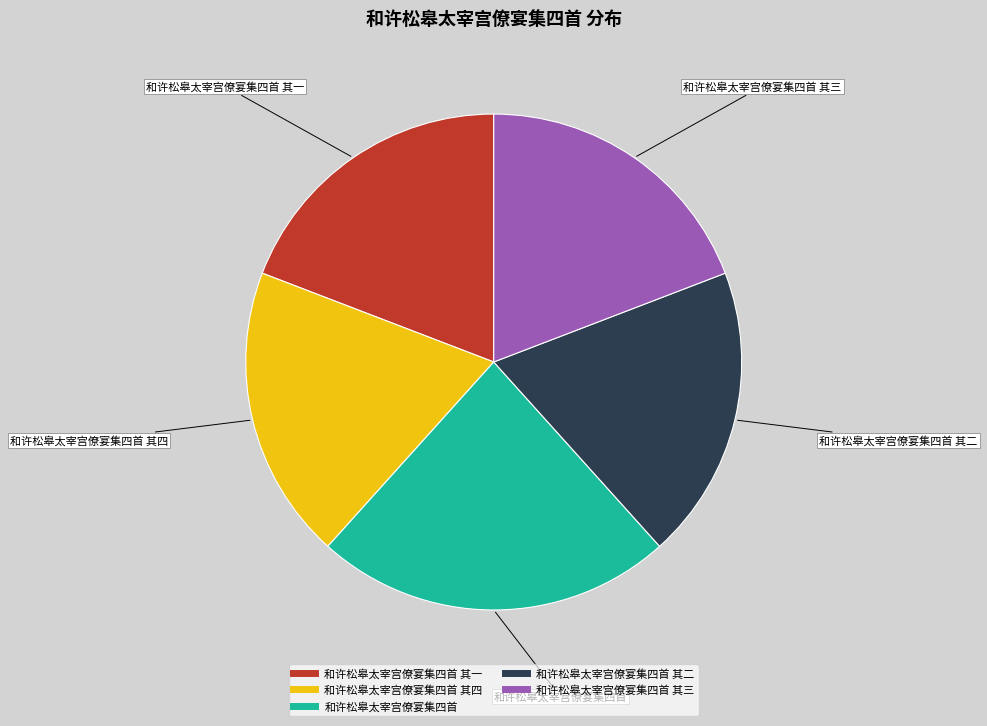

Does any single category account for the majority?

No